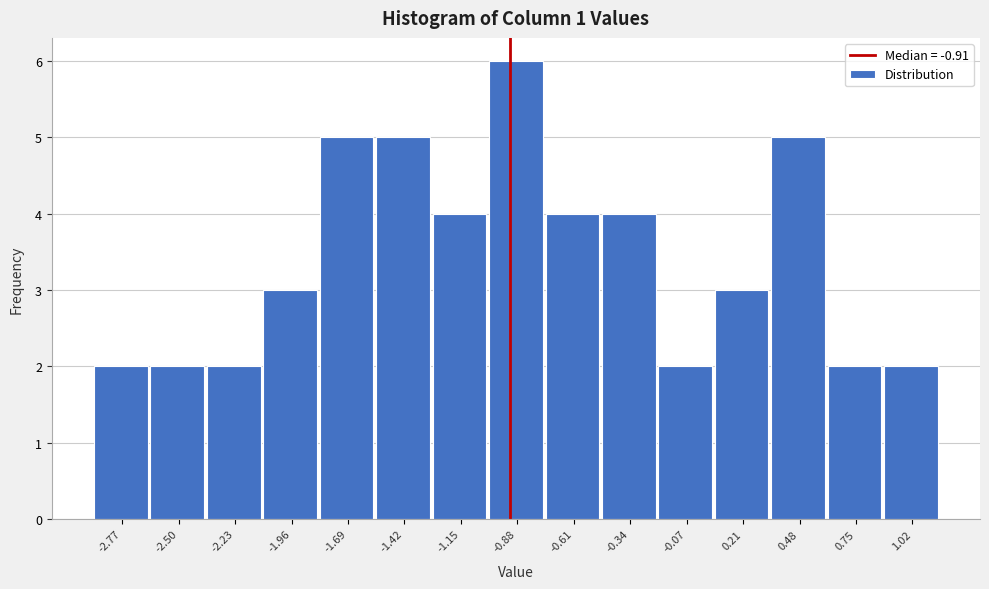

Reading left to right, list every bar in this chart as the range it spans on the x-axis followed by its height. Neither the bar edges nor the heights are printed on the chart, so give them approximately, as read against the axes.

-2.90 to -2.65: 2
-2.65 to -2.35: 2
-2.35 to -2.10: 2
-2.10 to -1.80: 3
-1.80 to -1.55: 5
-1.55 to -1.30: 5
-1.30 to -1.00: 4
-1.00 to -0.75: 6
-0.75 to -0.45: 4
-0.45 to -0.20: 4
-0.20 to 0.05: 2
0.05 to 0.35: 3
0.35 to 0.60: 5
0.60 to 0.90: 2
0.90 to 1.15: 2